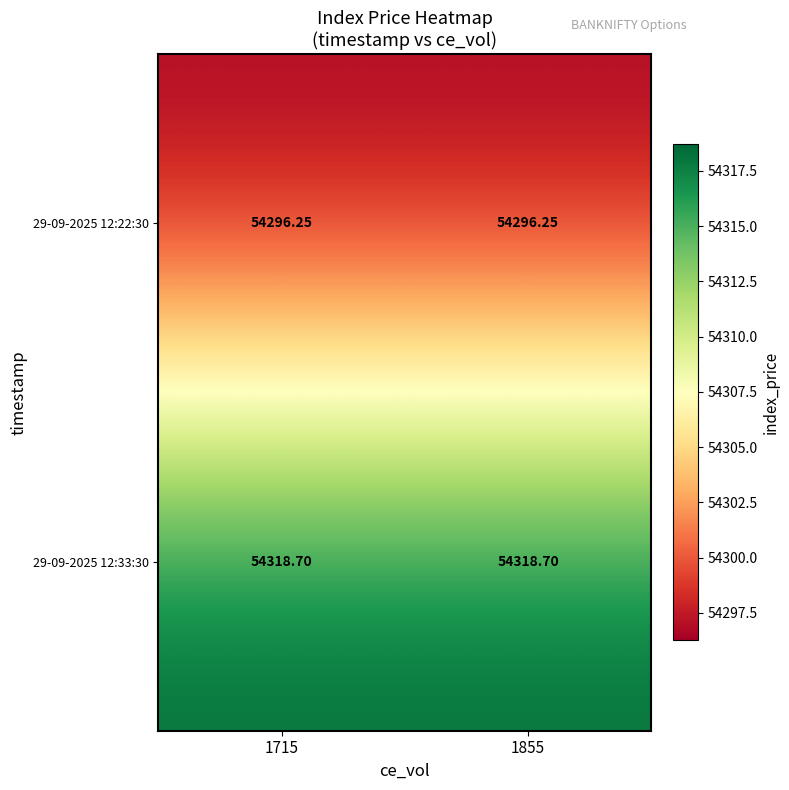

Is the value of 29-09-2025 12:33:30 at 1715 greater than the value of 29-09-2025 12:22:30 at 1855?

Yes